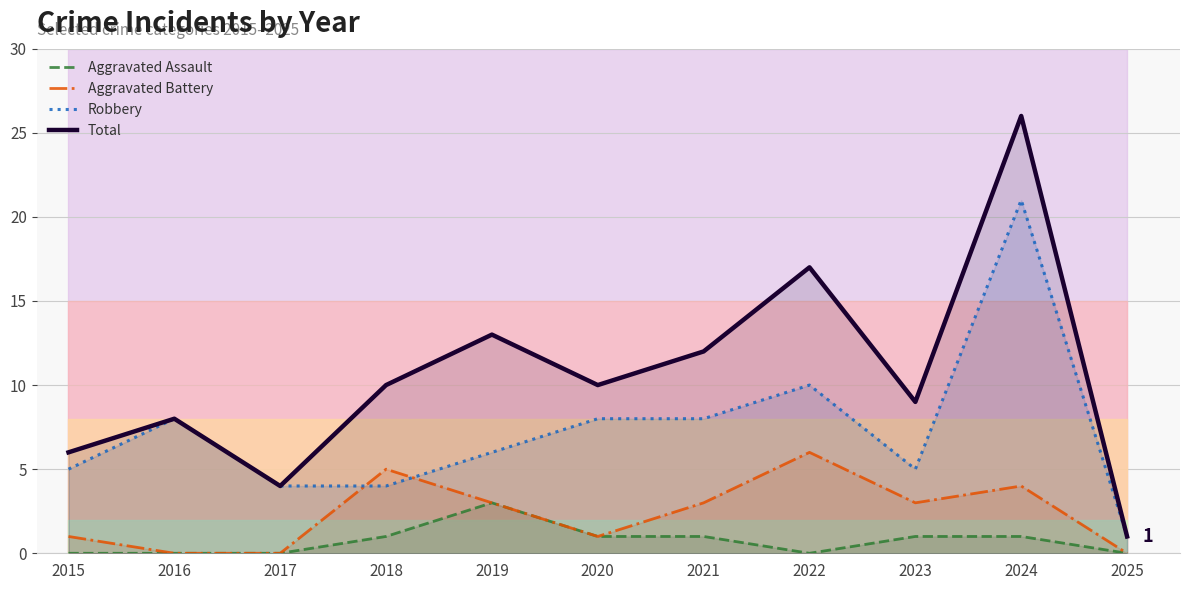

List the series in order of their overall mean, highest first.

Total, Robbery, Aggravated Battery, Aggravated Assault